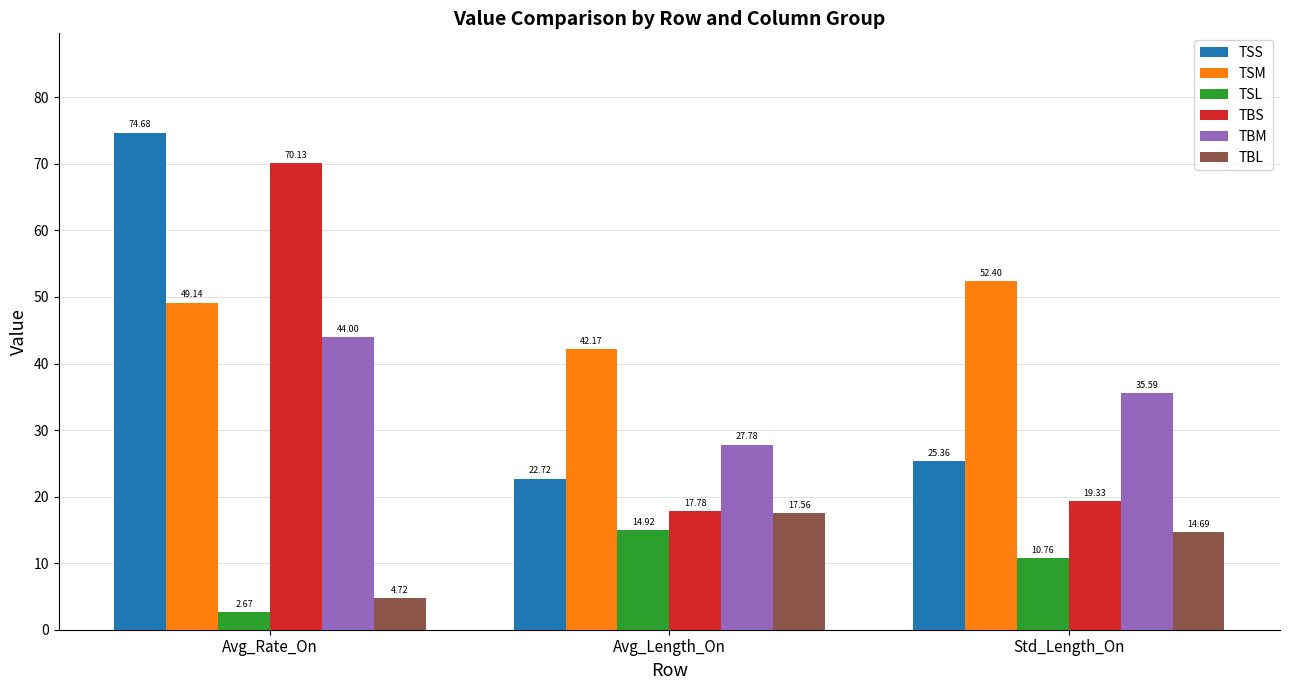

At which label does TSM reach its peak?

Std_Length_On